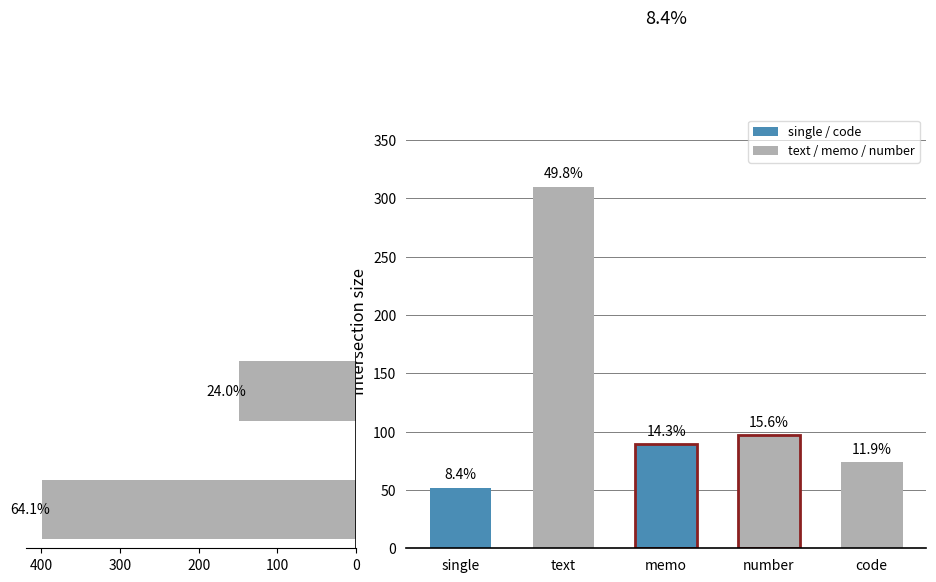

What is the average value?

274